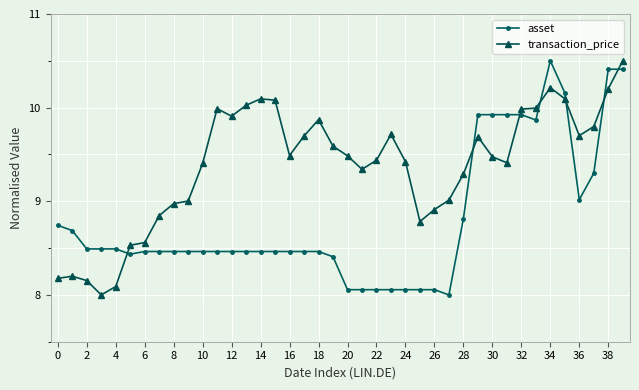

What is the minimum value shown in the chart?

8.0